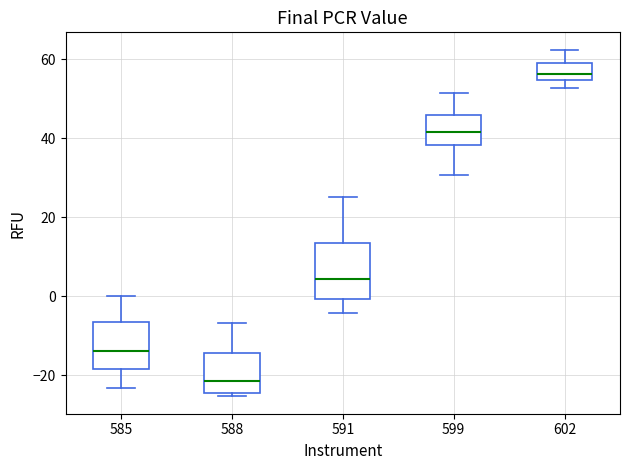

Reading left to right, read every box against the y-axis: the position of its median line, the range the box covers, and the ends of its whiskers. The values are not printed on the chart, so give them approximately, as read against the axis.

585: median -14, box -18 to -6, whiskers -24 to 0
588: median -22, box -24 to -14, whiskers -26 to -6
591: median 4, box 0 to 14, whiskers -4 to 26
599: median 42, box 38 to 46, whiskers 30 to 52
602: median 56, box 54 to 60, whiskers 52 to 62